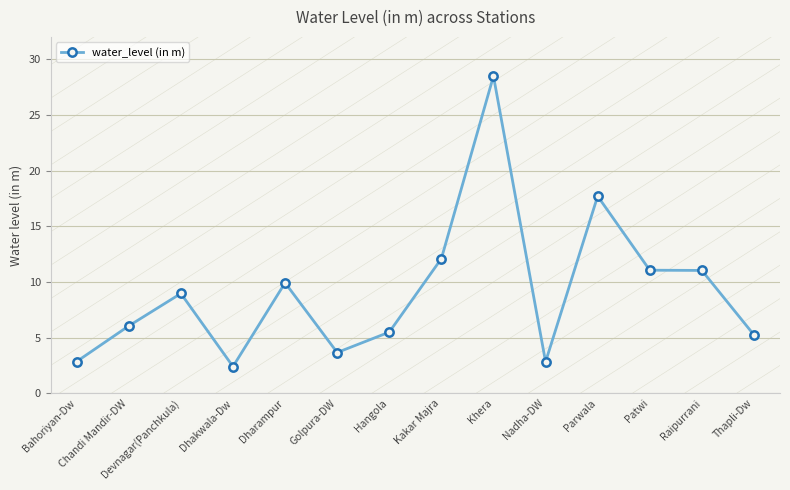

Count the number of categories in the chart.

14